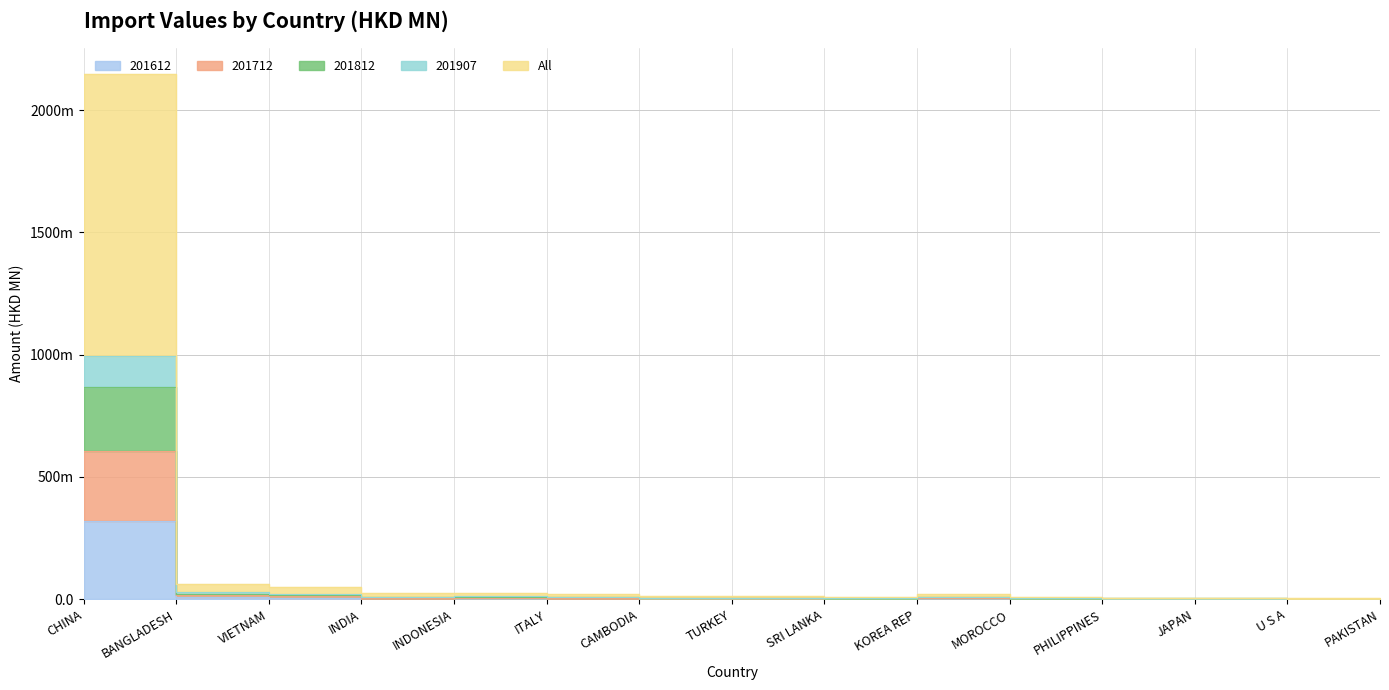

Where is the first local minimum for 201812?

INDIA